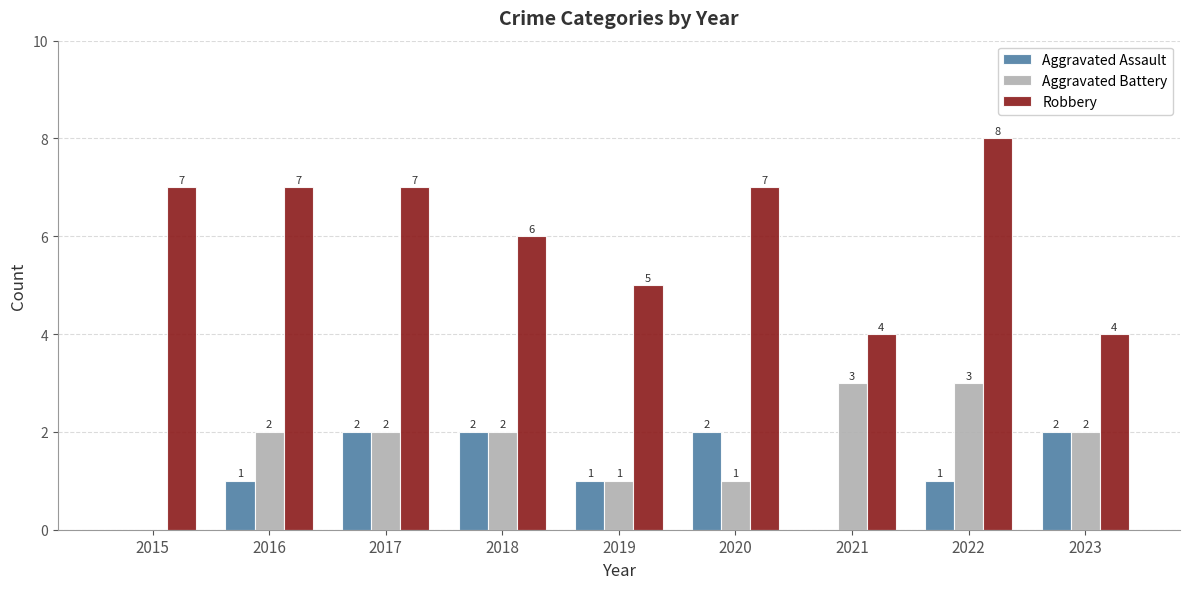

At which label does Robbery reach its peak?

2022